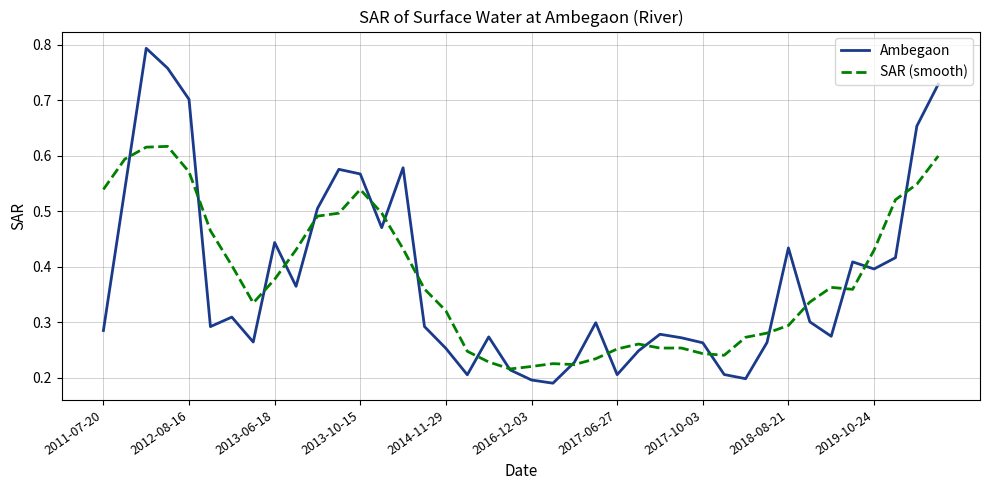

List the series in order of their peak value, highest first.

Ambegaon, SAR (smooth)